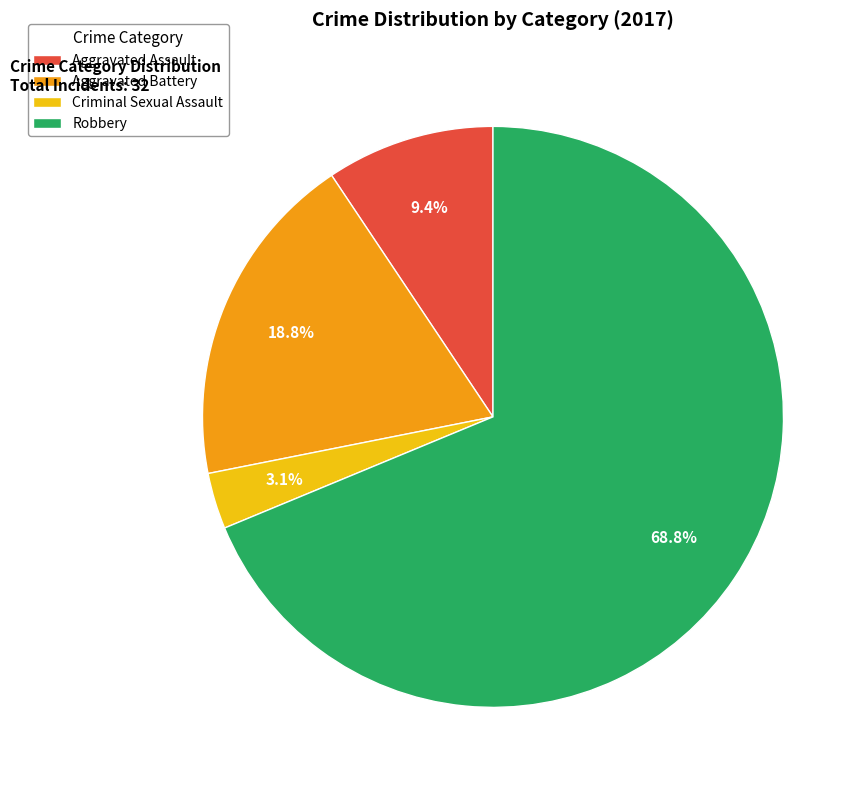

To the nearest percent, what is the average slice percentage?

25%